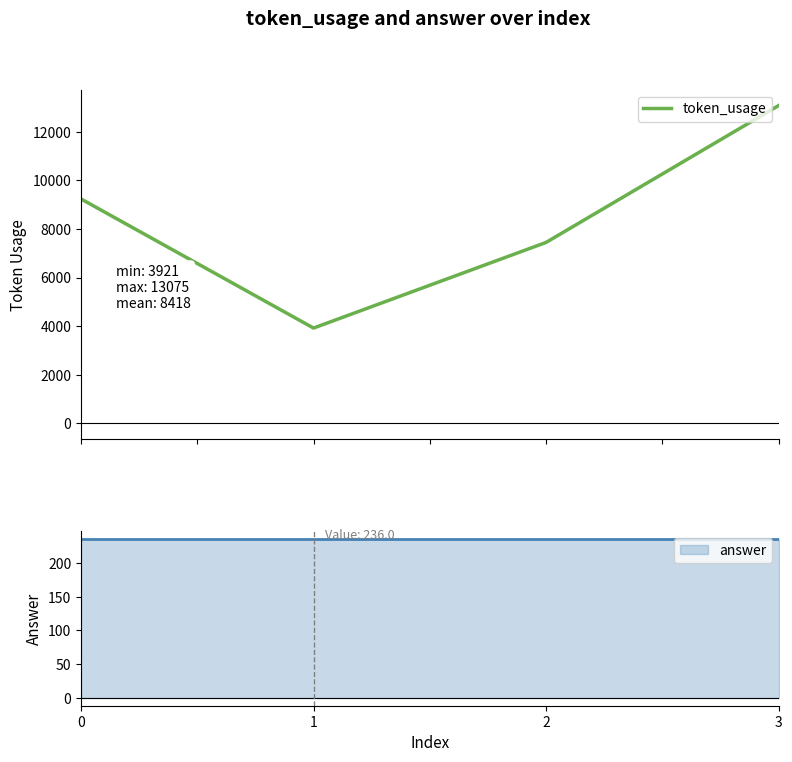

Rank the categories by value from highest to lowest.

3, 0, 2, 1